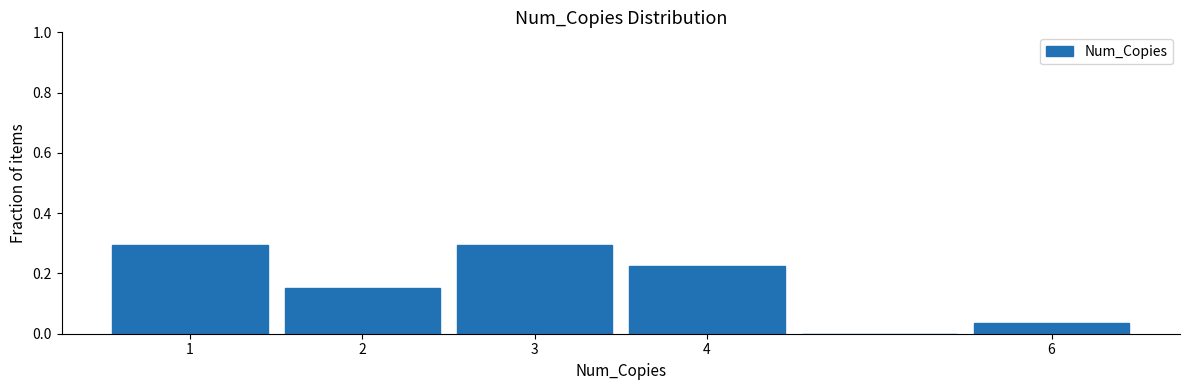

Reading left to right, list every bar in this chart as the range it spans on the x-axis followed by its height. The values are not printed on the chart, so give them approximately, as read against the axis.

0.5 to 1.5: 0.30
1.5 to 2.5: 0.16
2.5 to 3.5: 0.30
3.5 to 4.5: 0.22
4.5 to 5.5: 0
5.5 to 6.5: 0.04